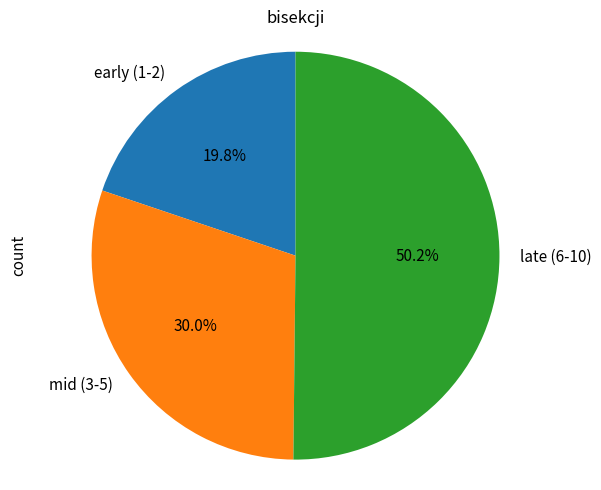

What is the largest slice in the pie chart?

late (6-10)